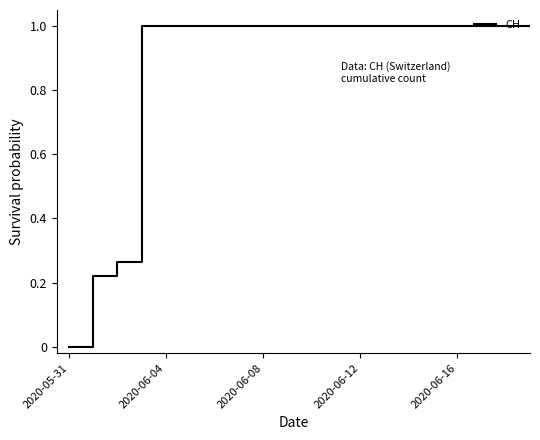

What is the maximum value shown in the chart?

1.0